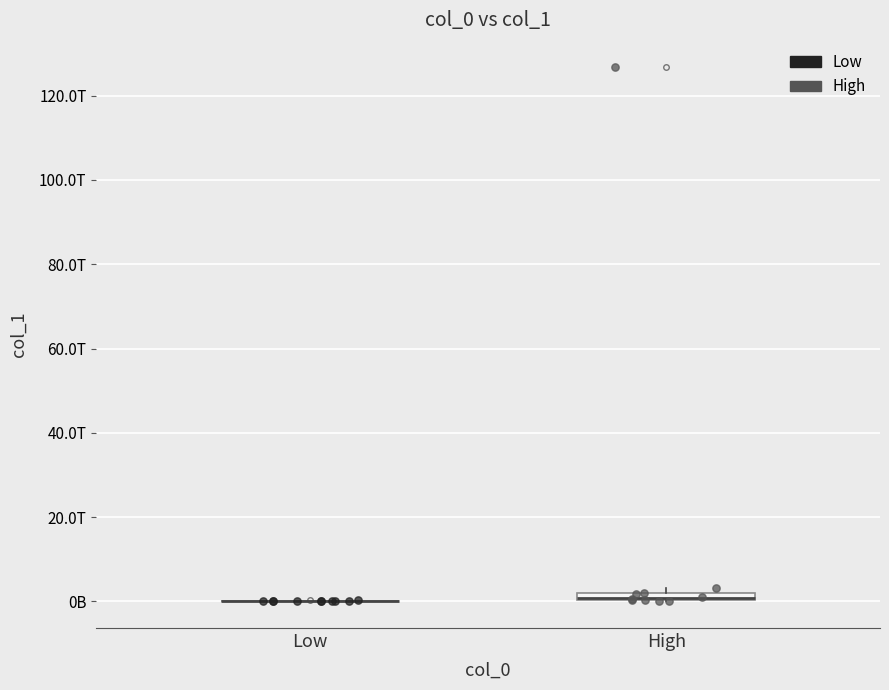

Which series has the widest spread of Y values?

High